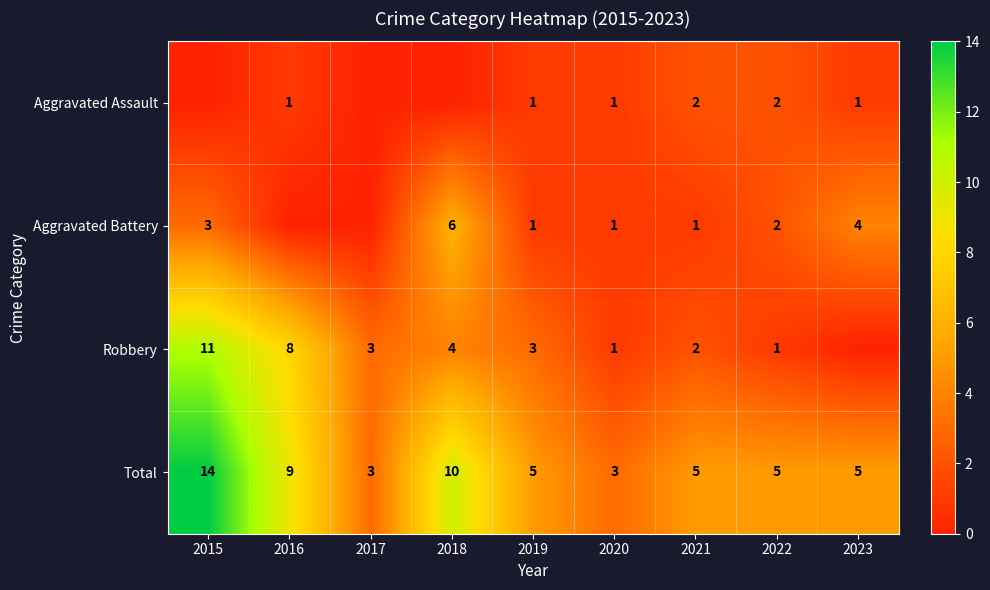

Is it true that Aggravated Assault equals 2 at 2021?

True